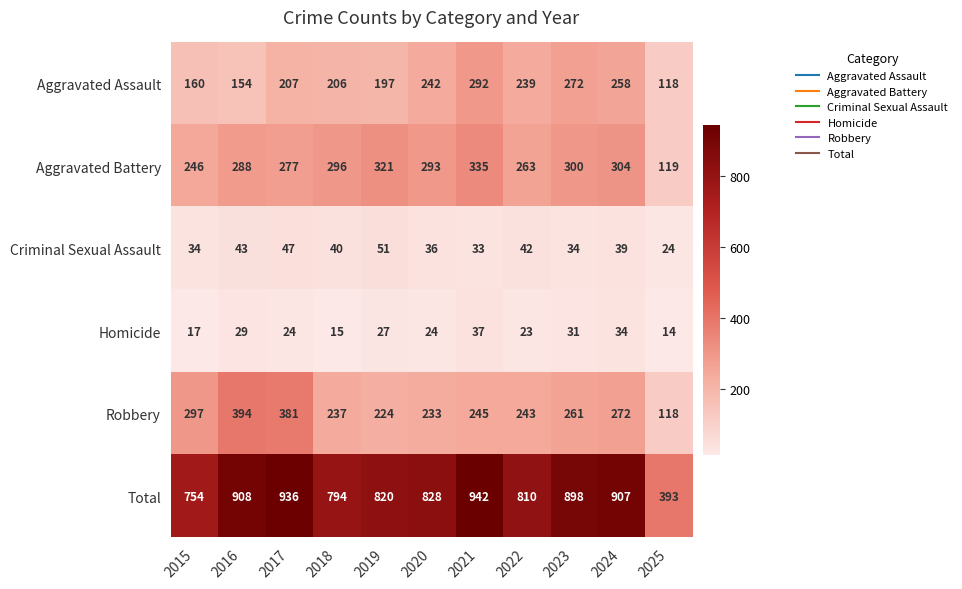

At which label does Criminal Sexual Assault first exceed 39?

2016